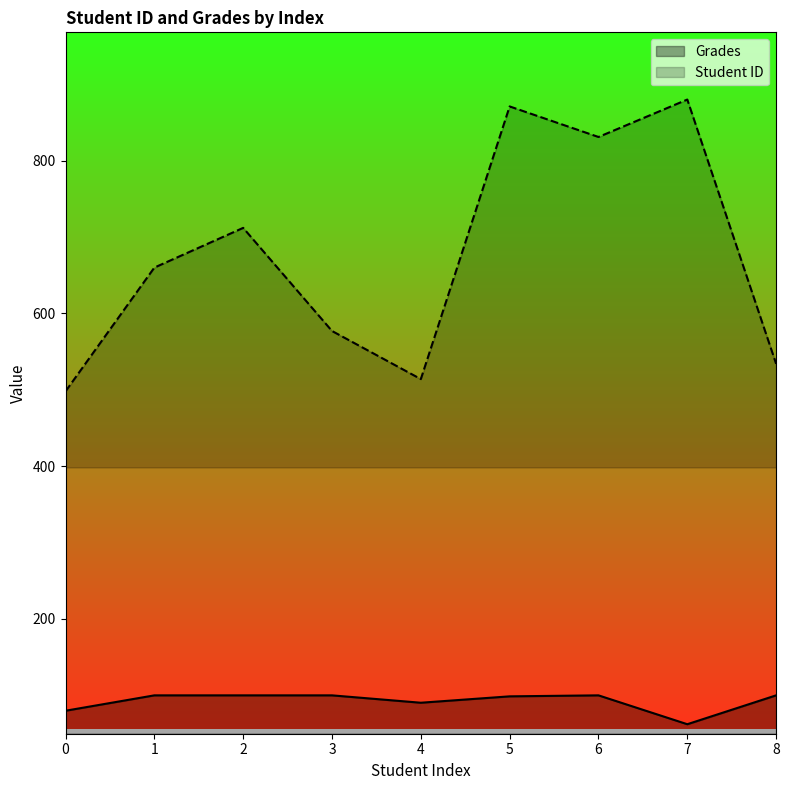

Is it true that Grades equals 165.5 at 6?

False